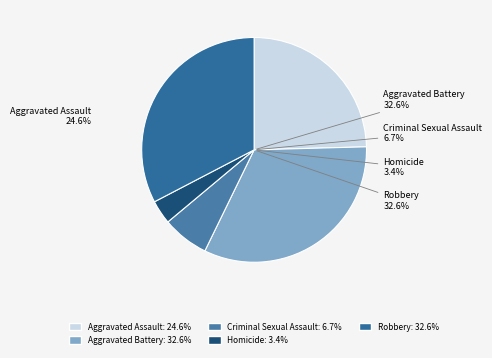

How many slices are in this pie chart?

5